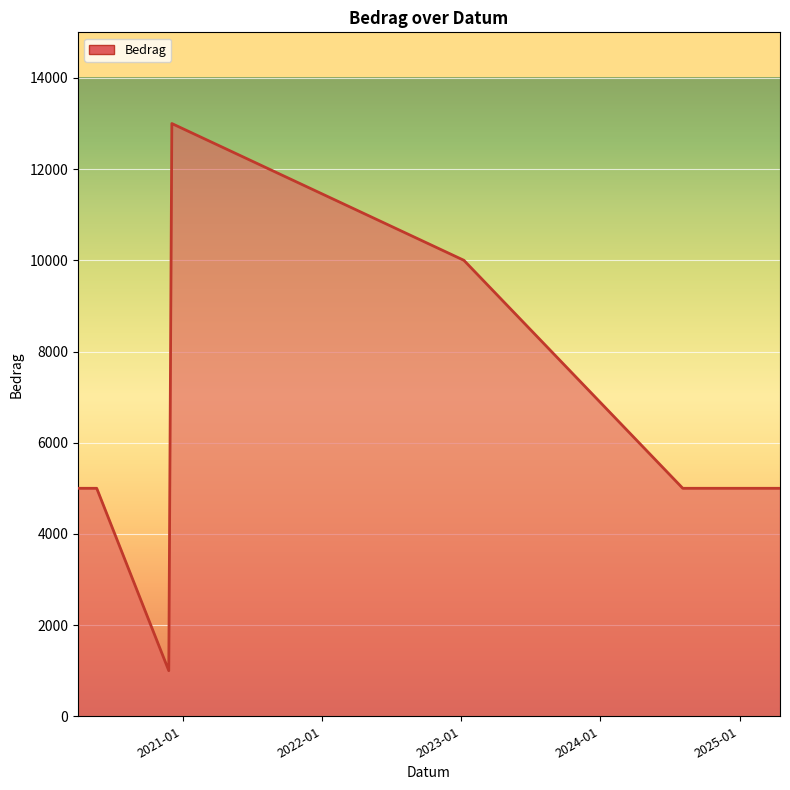

What is the maximum value shown in the chart?

13000